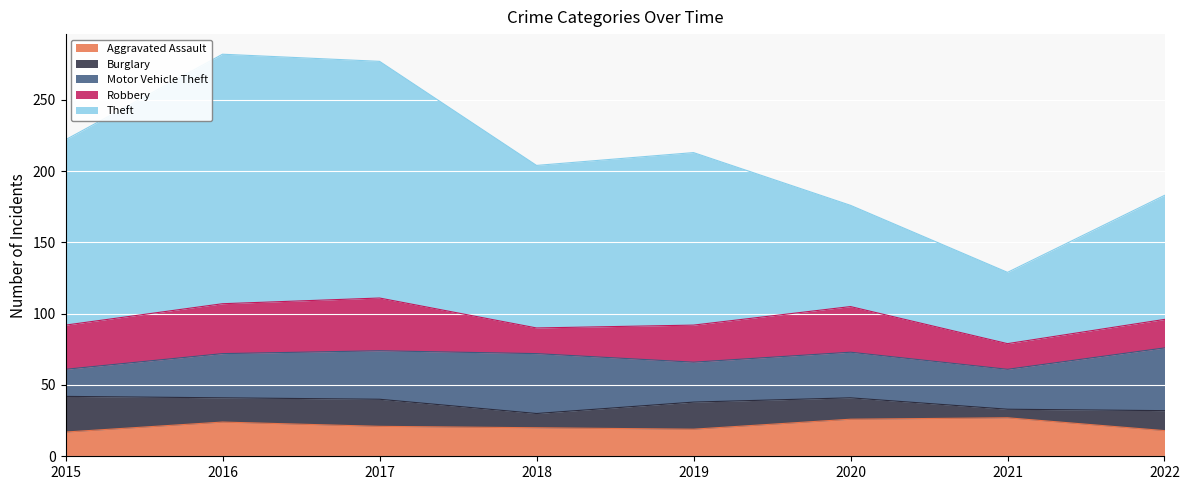

What are all the series names shown in the legend?

Aggravated Assault, Burglary, Motor Vehicle Theft, Robbery, Theft